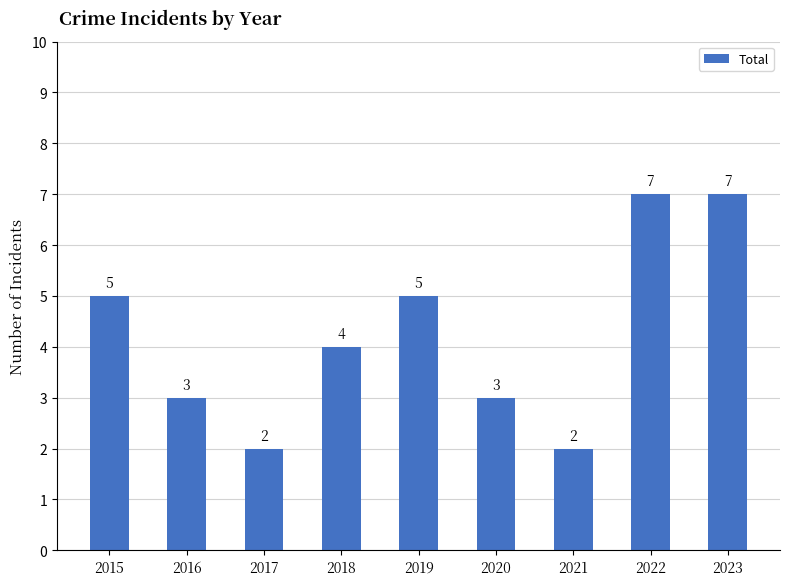

How many bars are there in total?

9